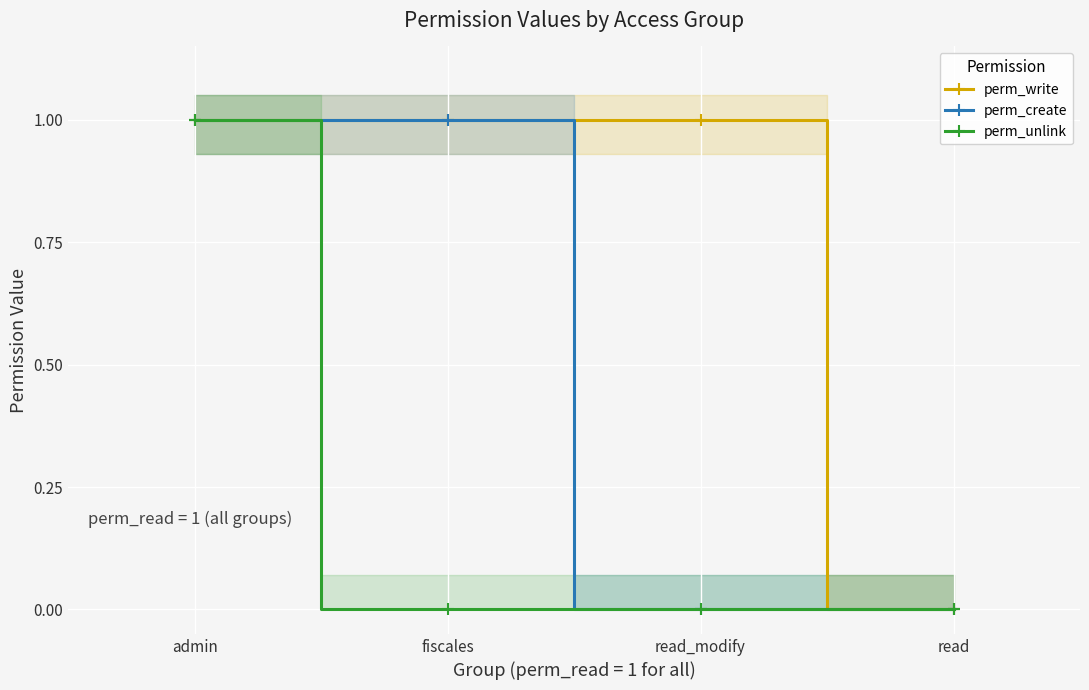

Which category has the highest value in the perm_write series?

admin